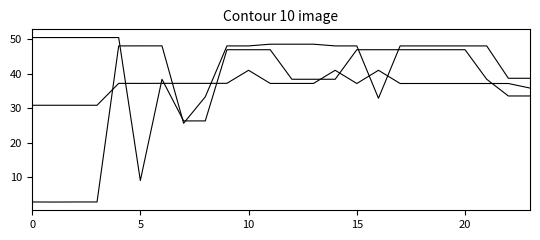

Does the chart display data point markers on the line(s)?

No